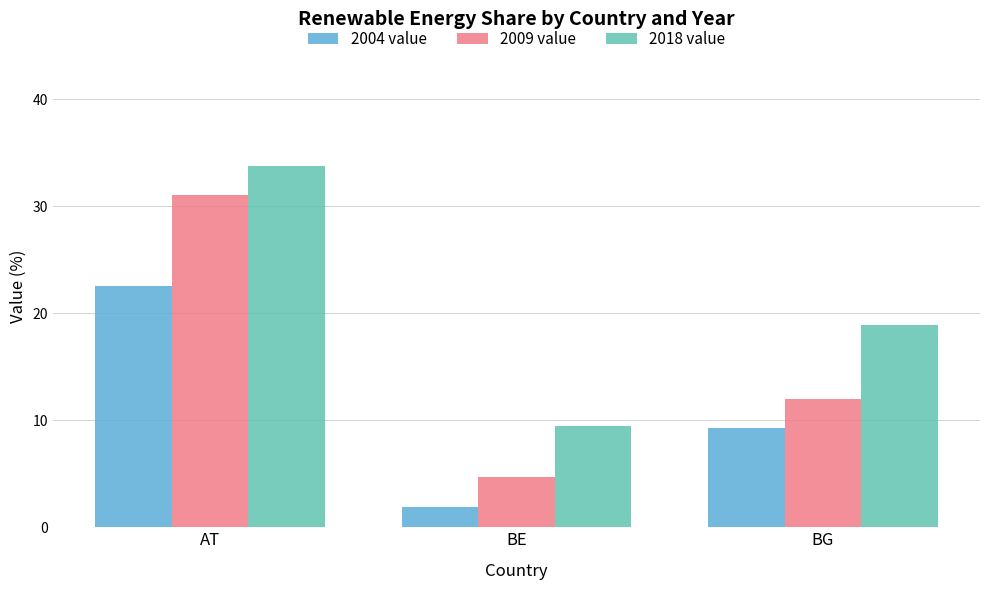

Reading left to right, extract all data points from this chart.

2004 value: 22.6	1.9	9.2
2009 value: 31.0	4.7	12.0
2018 value: 33.8	9.5	18.9